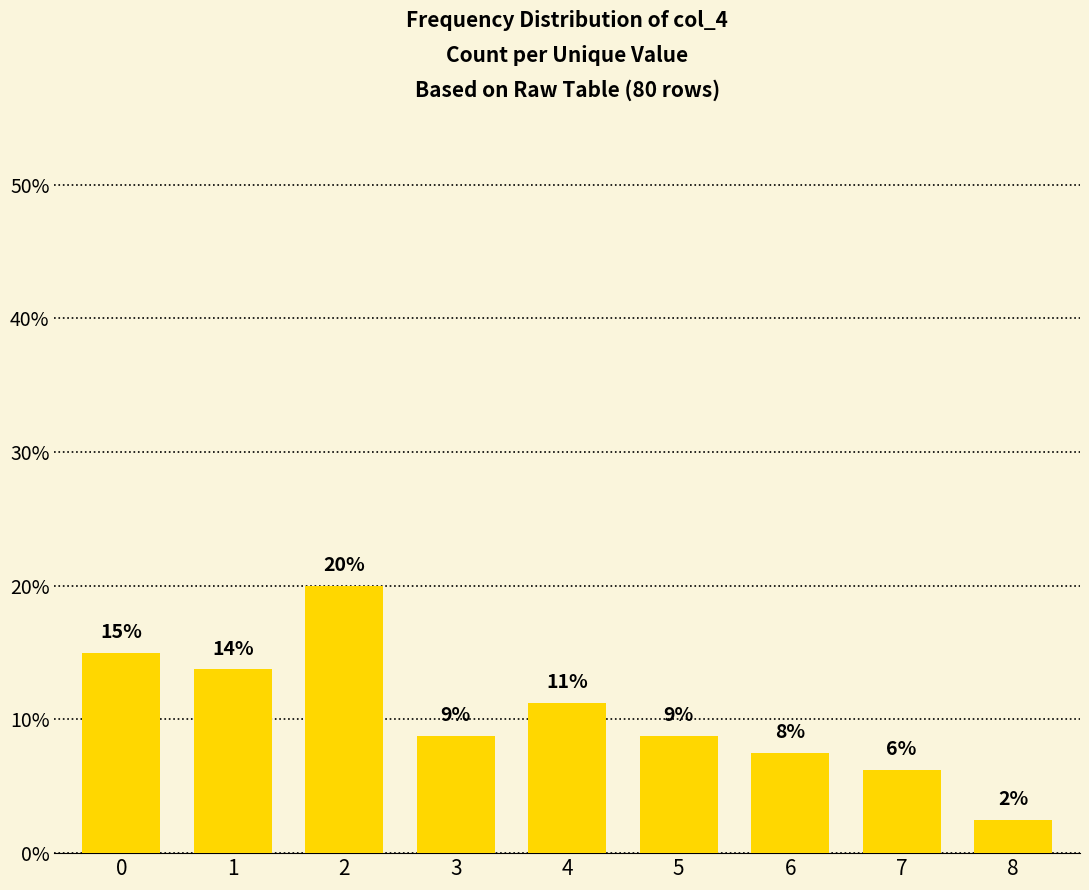

The value at 7 is 8.3. True or false?

False